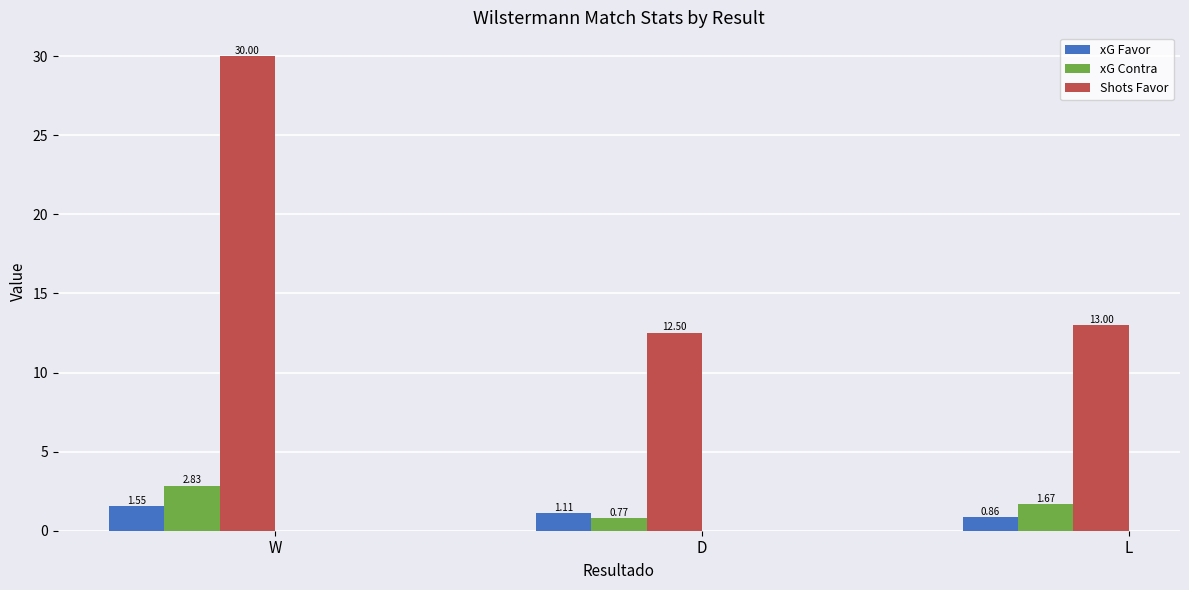

What is the sum of all Shots Favor values?

55.5